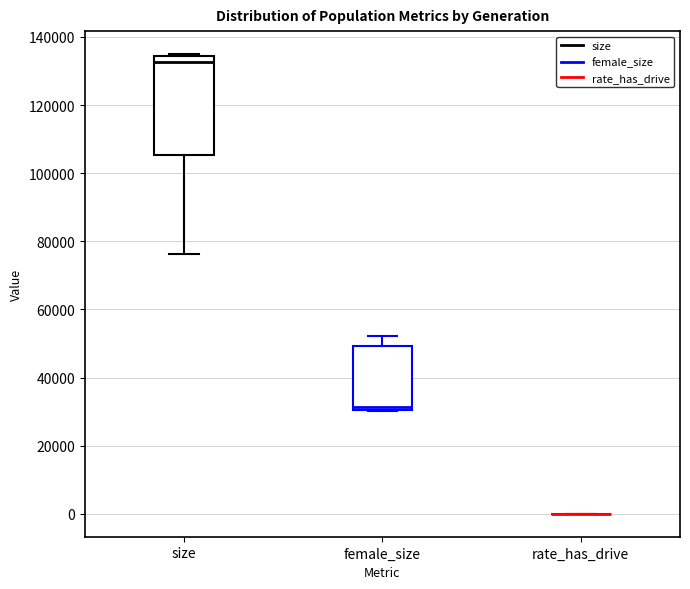

Comparing the boxes themselves (not the whiskers), which one is the tallest?

size